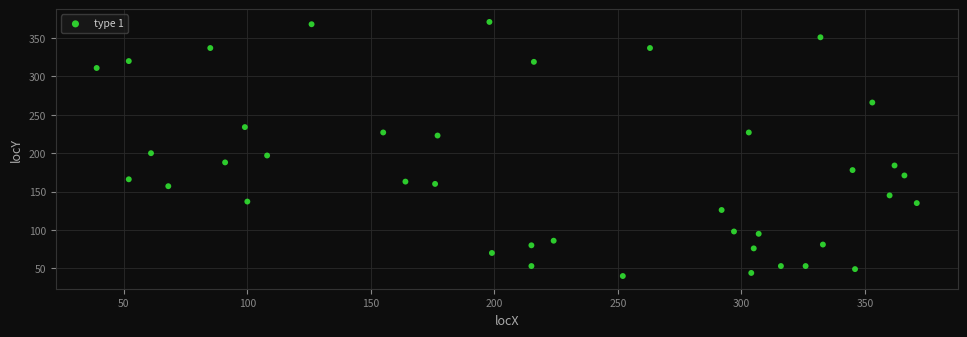

What is the range of Y values (max minus min)?

331